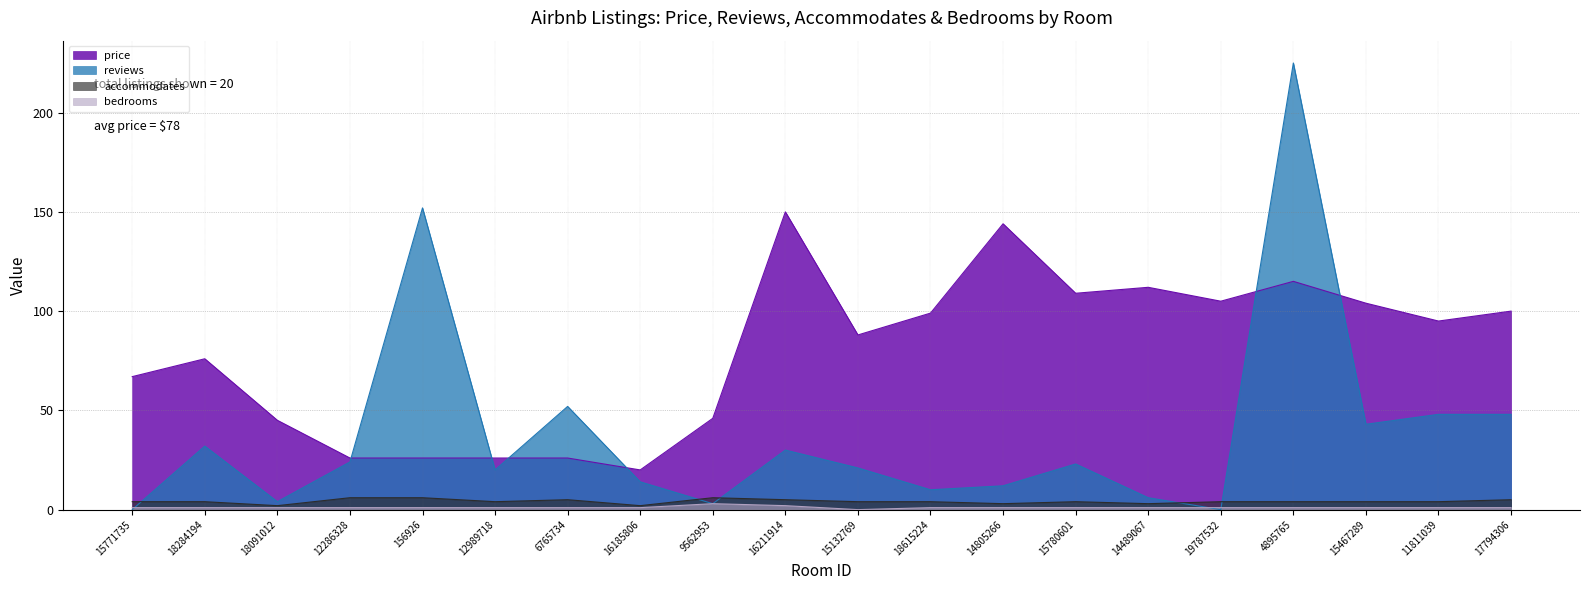

Reading left to right, extract all data points from this chart.

price: 15771735=67	18284194=76	18091012=45	12286328=26	156926=26	12989718=26	6765734=26	16185806=20	9562953=46	16211914=150	15132769=88	18615224=99	14805266=144	15780601=109	14489067=112	19787532=105	4895765=115	15467289=104	11811039=95	17794306=100
reviews: 15771735=0	18284194=32	18091012=4	12286328=24	156926=152	12989718=20	6765734=52	16185806=14	9562953=3	16211914=30	15132769=21	18615224=10	14805266=12	15780601=23	14489067=6	19787532=0	4895765=225	15467289=43	11811039=48	17794306=48
accommodates: 15771735=4	18284194=4	18091012=2	12286328=6	156926=6	12989718=4	6765734=5	16185806=2	9562953=6	16211914=5	15132769=4	18615224=4	14805266=3	15780601=4	14489067=3	19787532=4	4895765=4	15467289=4	11811039=4	17794306=5
bedrooms: 15771735=1	18284194=1	18091012=1	12286328=1	156926=1	12989718=1	6765734=1	16185806=1	9562953=3	16211914=2	15132769=0	18615224=1	14805266=1	15780601=1	14489067=1	19787532=1	4895765=1	15467289=1	11811039=1	17794306=1